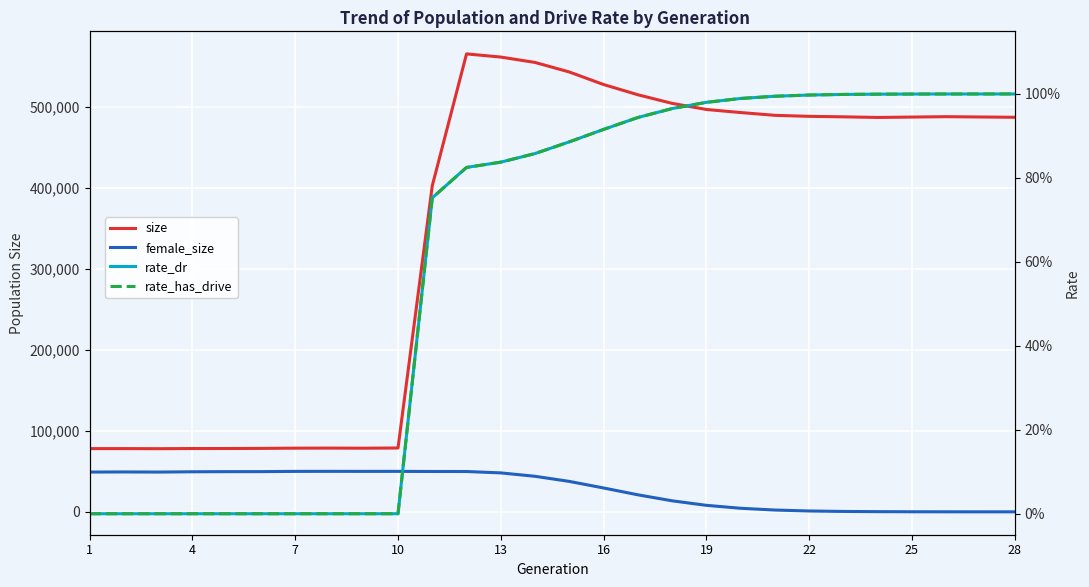

True or false: rate_dr has more than 1 points higher than both neighbors.

False